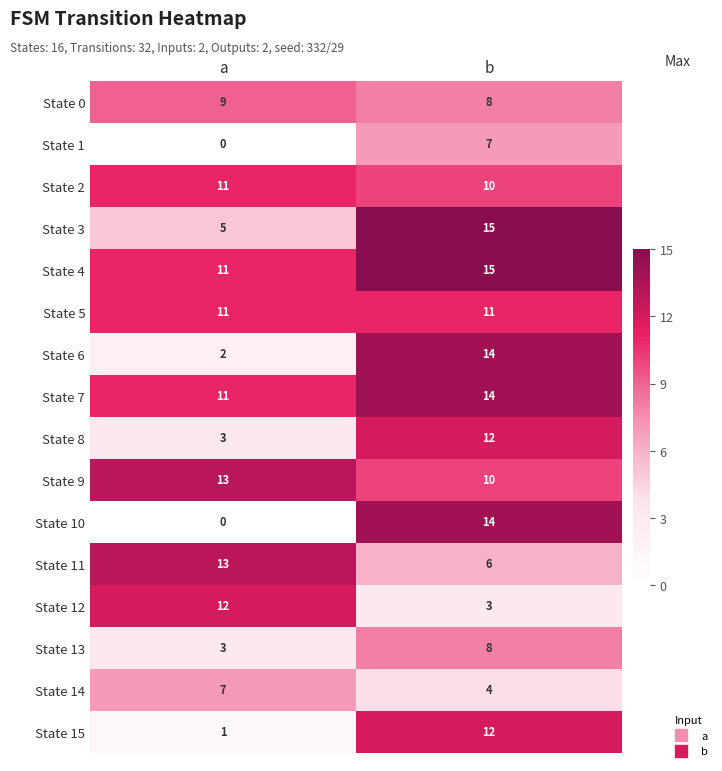

What is the minimum value for State 7?

11